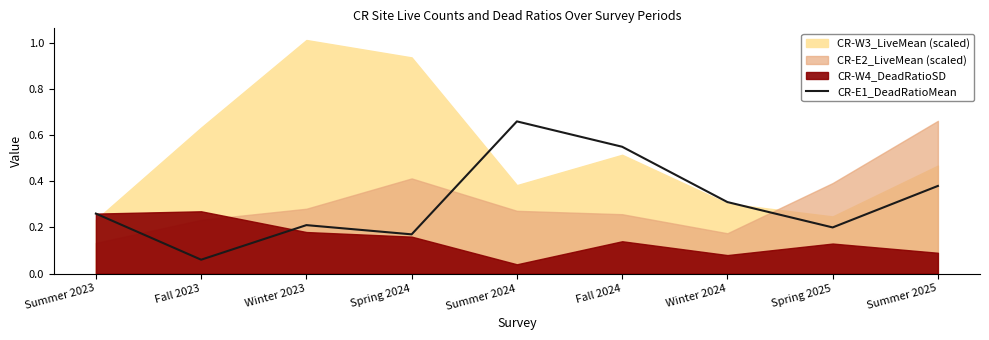

How many lines are shown in the chart?

1